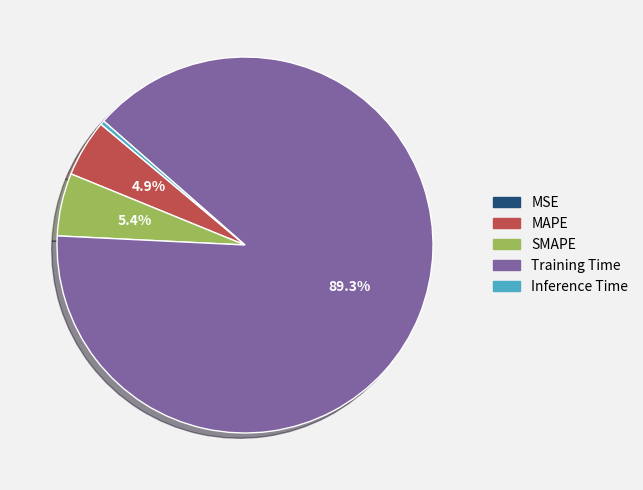

The MAPE slice represents 5% of the pie. True or false?

True